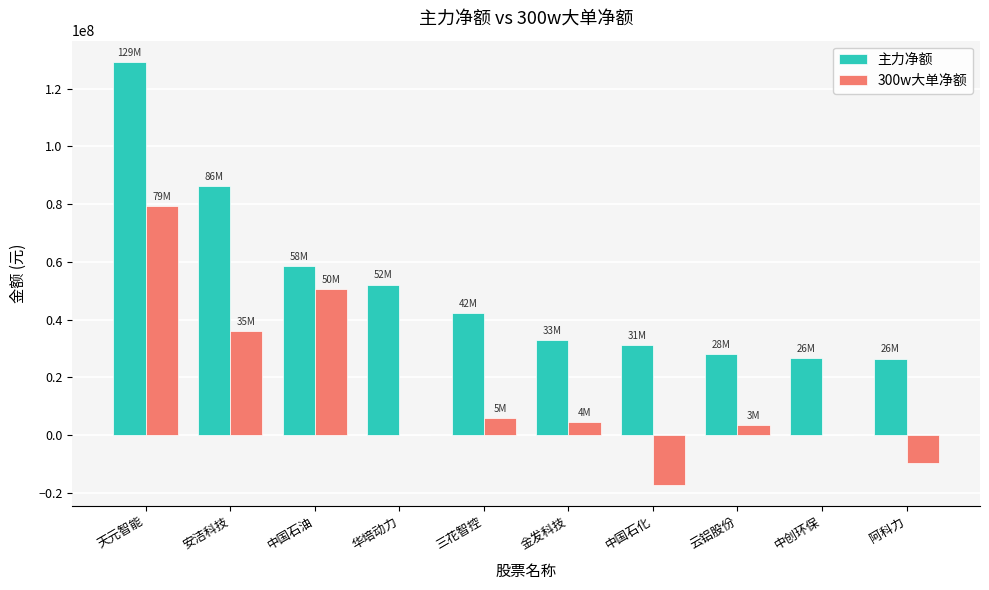

The value of 300w大单净额 at 云铝股份 is 3395974. True or false?

True